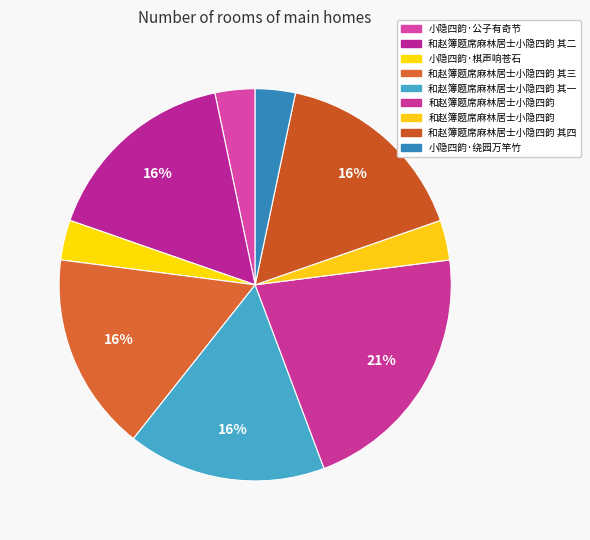

How many segments does this pie chart have?

9